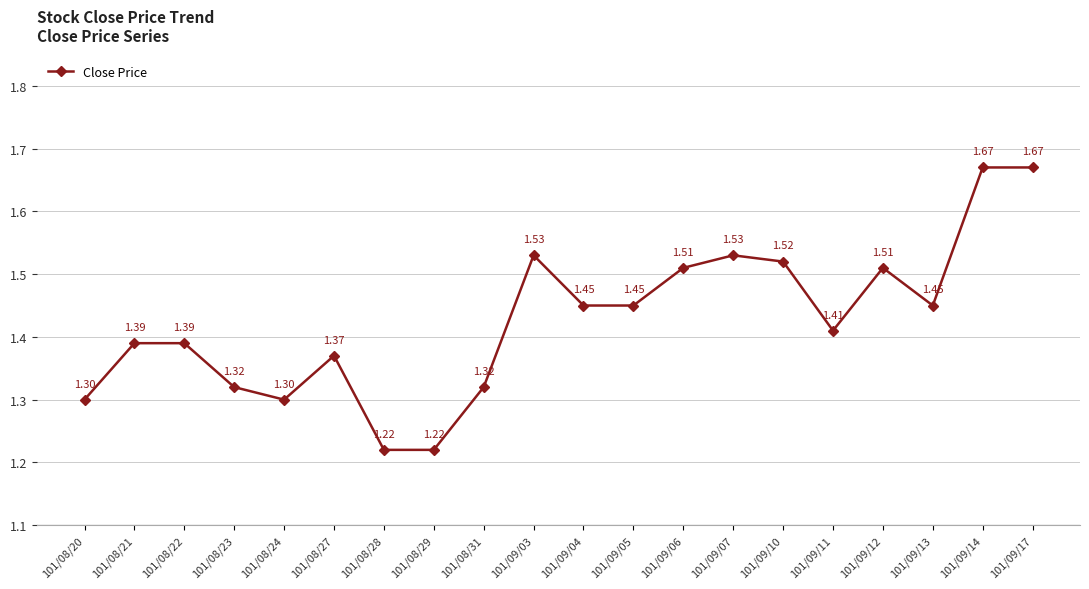

True or false: the data has more than 0 interior local peaks.

True